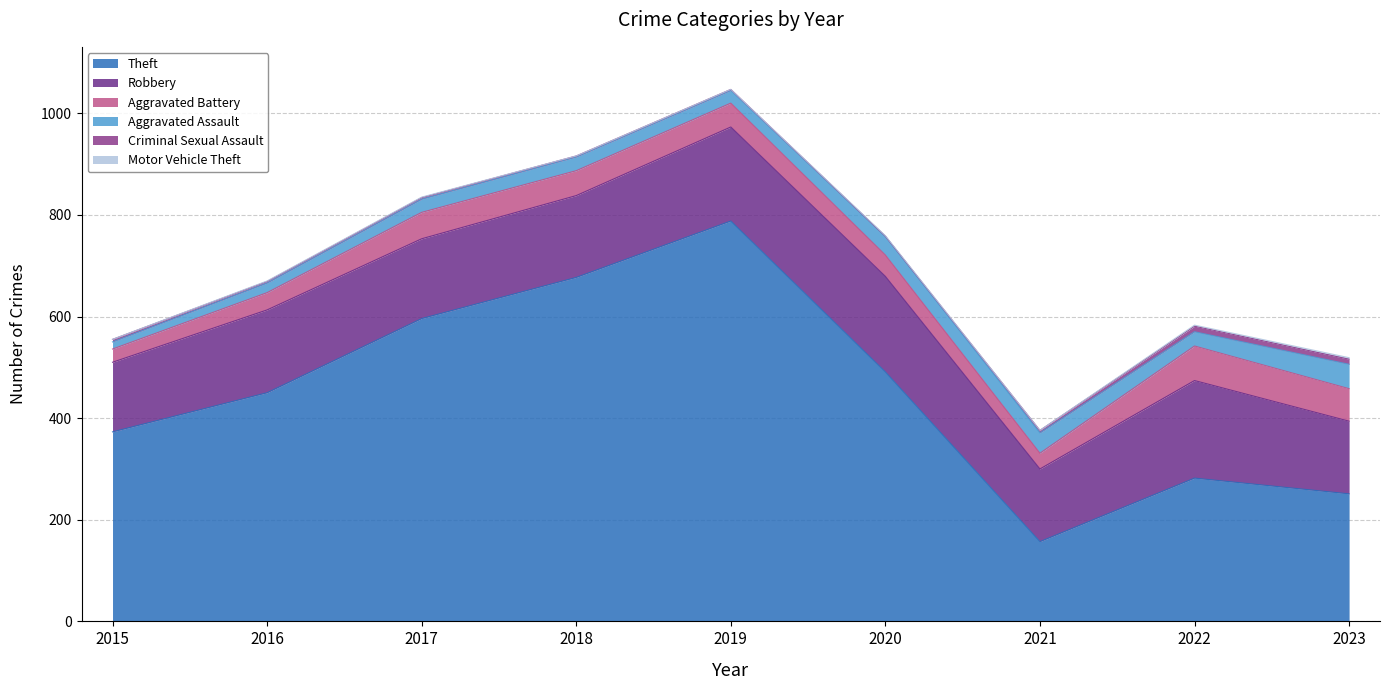

At 2016, list the series in order from smallest to largest.

Motor Vehicle Theft, Criminal Sexual Assault, Aggravated Assault, Aggravated Battery, Robbery, Theft